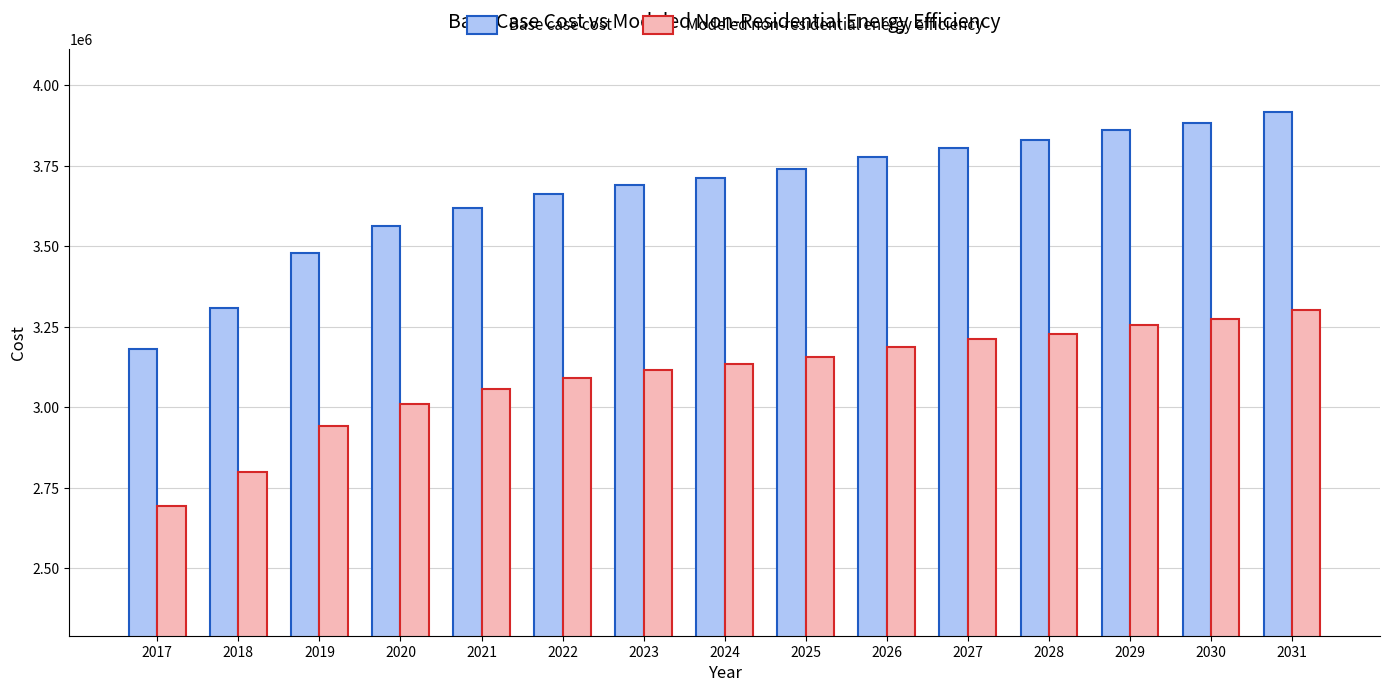

Is the value of Base case cost at 2025 greater than the value of Modeled non-residential energy efficiency at 2023?

Yes